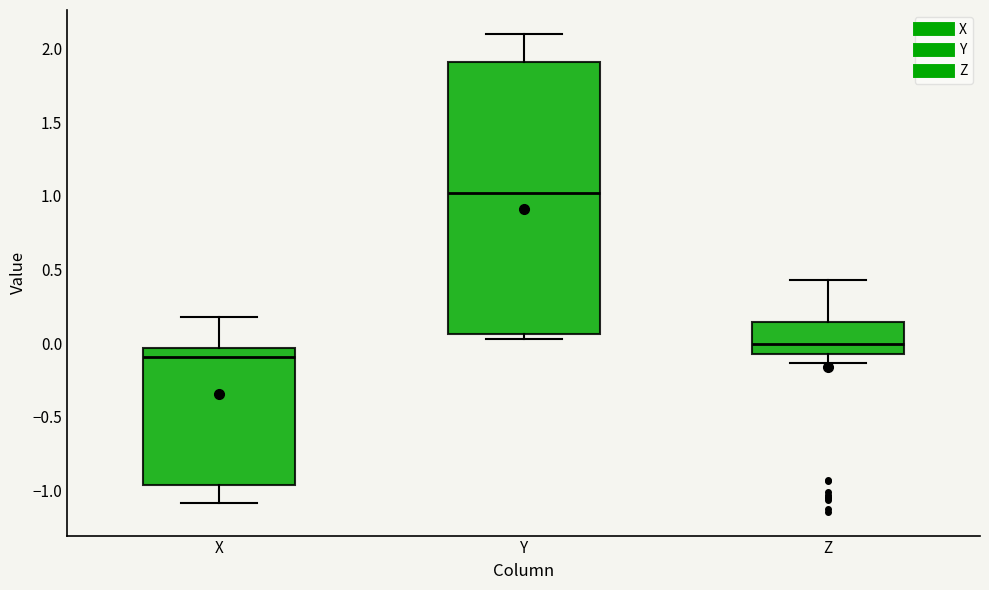

Reading left to right, read every box against the y-axis: the position of its median line, the range the box covers, and the ends of its whiskers. The values are not printed on the chart, so give them approximately, as read against the axis.

X: median -0.10, box -0.95 to -0.05, whiskers -1.10 to 0.20
Y: median 1.00, box 0.05 to 1.90, whiskers 0.05 (just below the box's lower edge) to 2.10
Z: median 0.00, box -0.05 to 0.15, whiskers -0.15 to 0.45